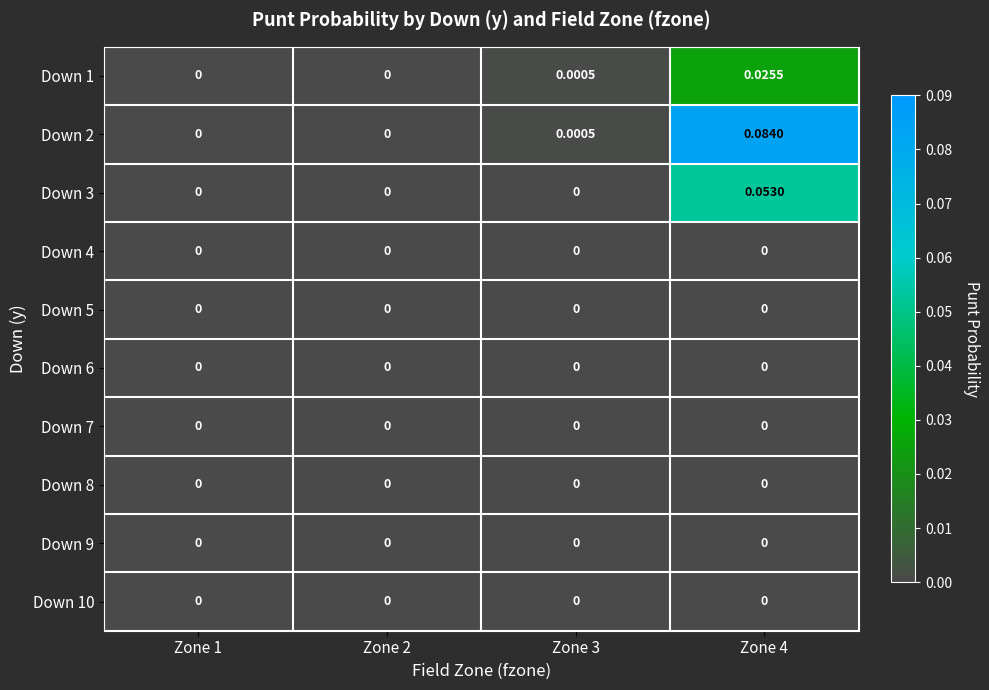

How many series are shown in this chart?

10